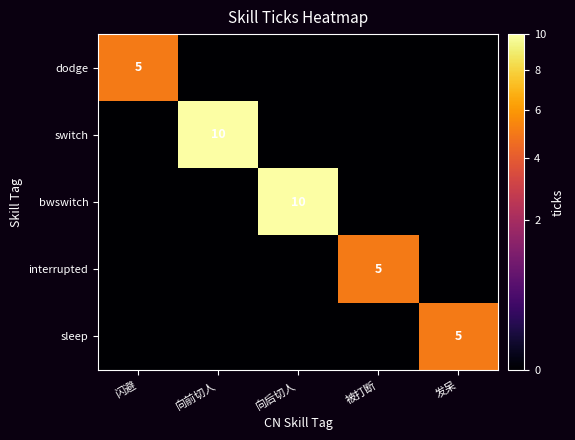

At which category is the sum across all series the highest?

向前切人